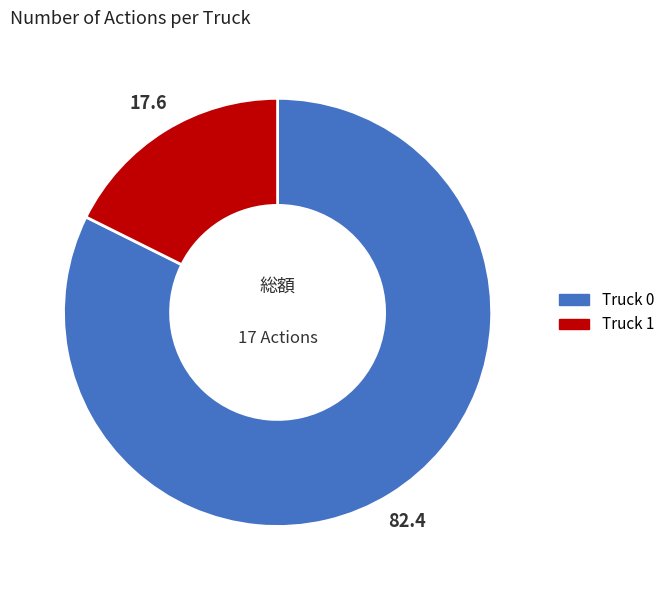

How many segments does this pie chart have?

2